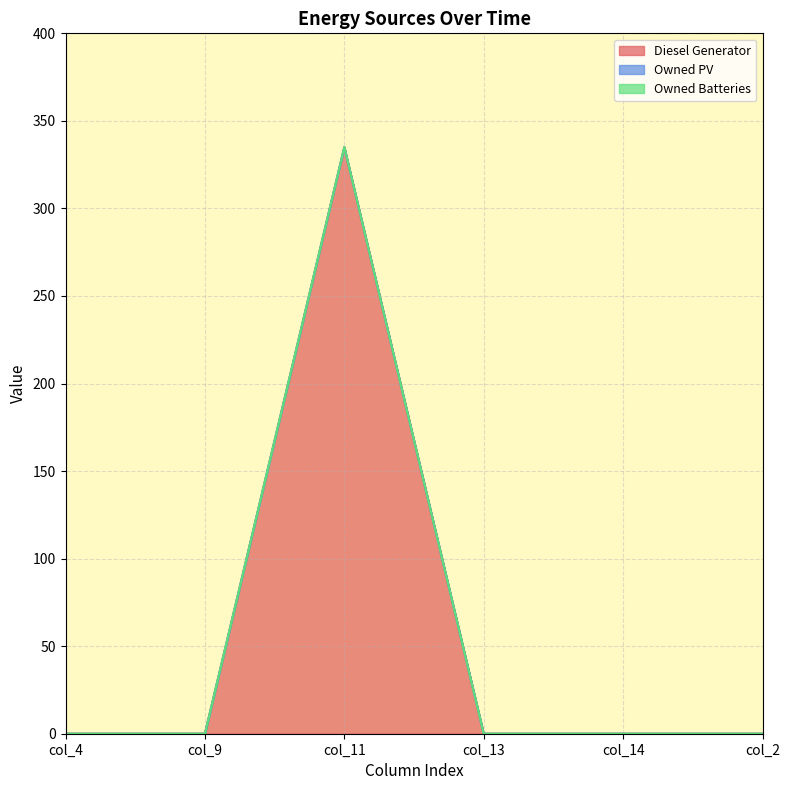

Count the number of data series in this chart.

3